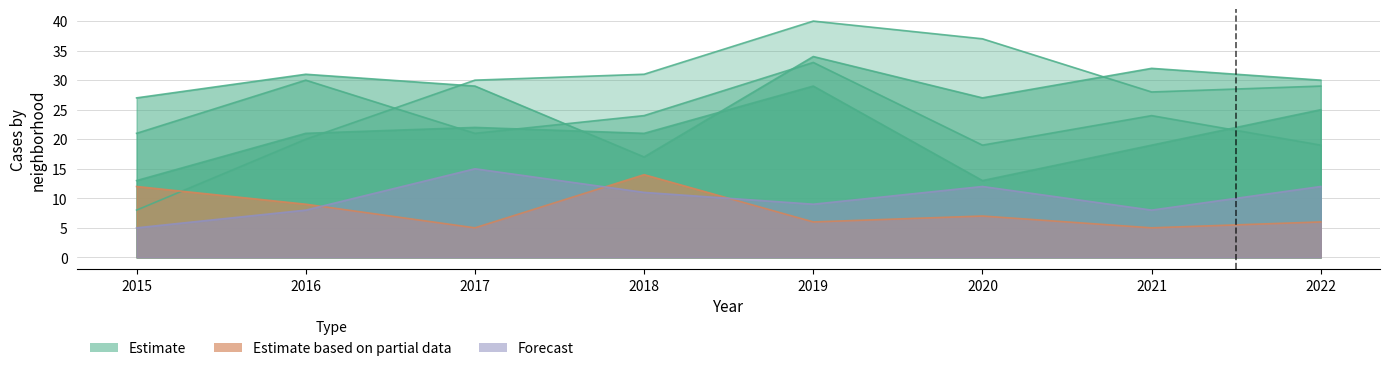

Rank the categories by Auburn Gresham value from lowest to highest.

2017, 2021, 2019, 2022, 2020, 2016, 2015, 2018